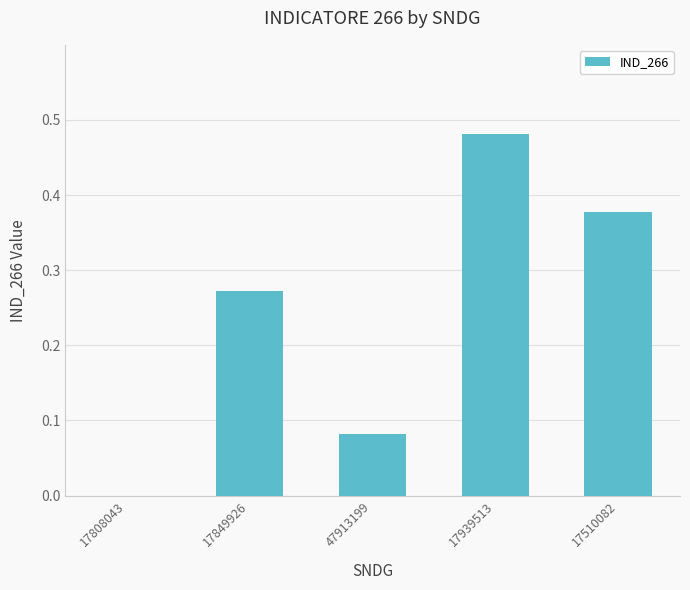

Which category has the highest value across all series?

17939513